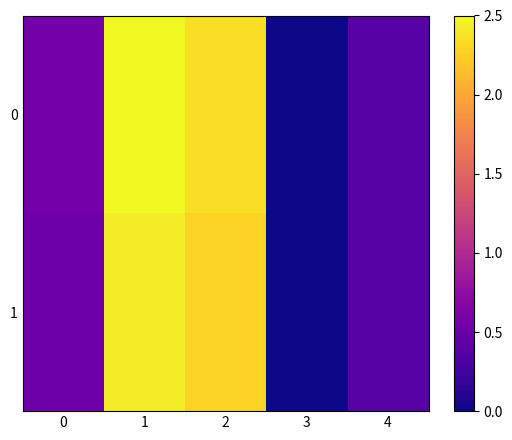

Which label corresponds to the largest value in the chart?

1